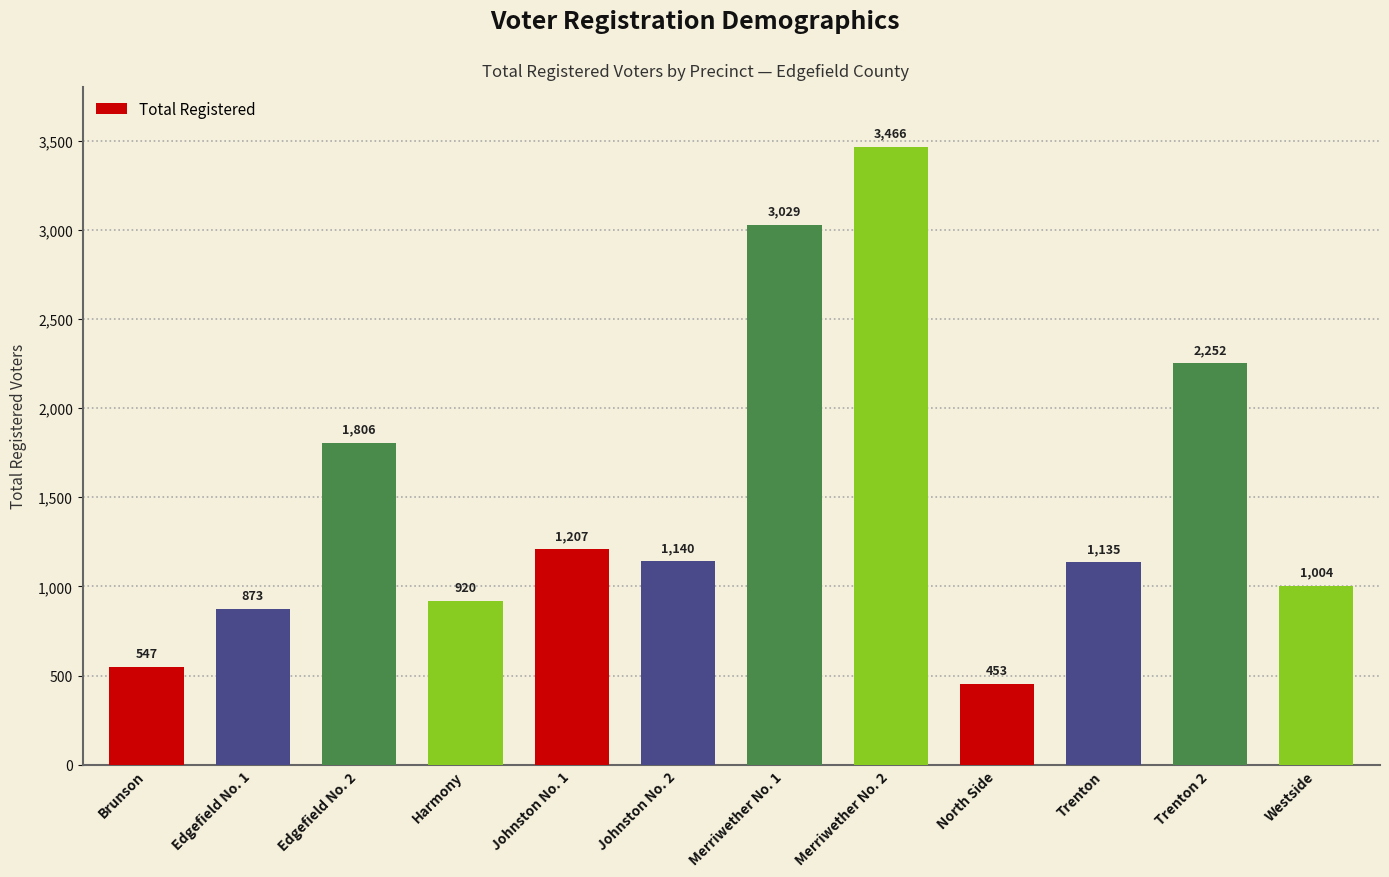

Reading left to right, extract all data points from this chart.

Brunson=547	Edgefield No. 1=873	Edgefield No. 2=1806	Harmony=920	Johnston No. 1=1207	Johnston No. 2=1140	Merriwether No. 1=3029	Merriwether No. 2=3466	North Side=453	Trenton=1135	Trenton 2=2252	Westside=1004